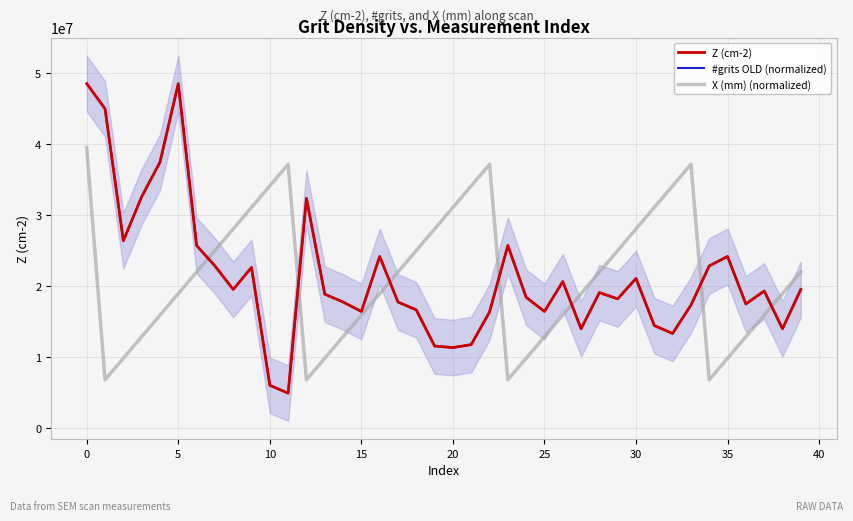

In Z (cm-2), how many points are higher than both neighbors (excluding endpoints)?

10